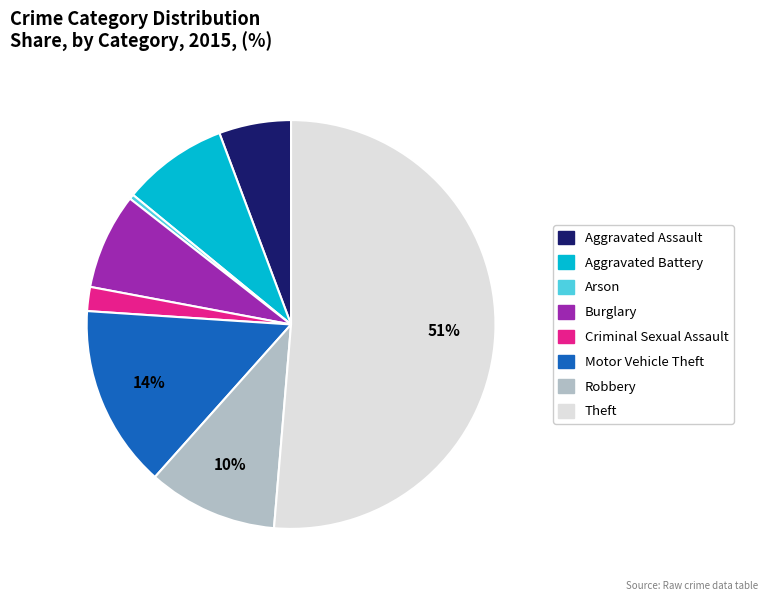

Is Arson the majority of the pie?

No